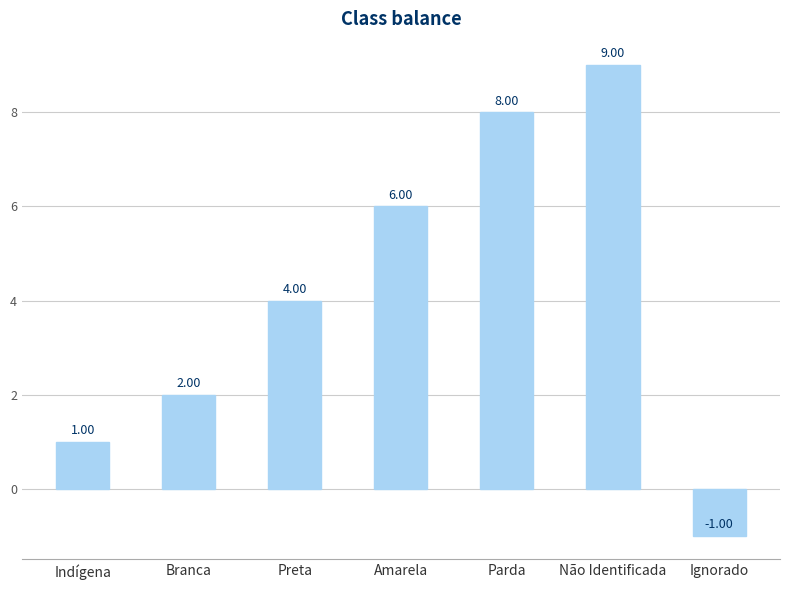

How many data points are less than 4?

3